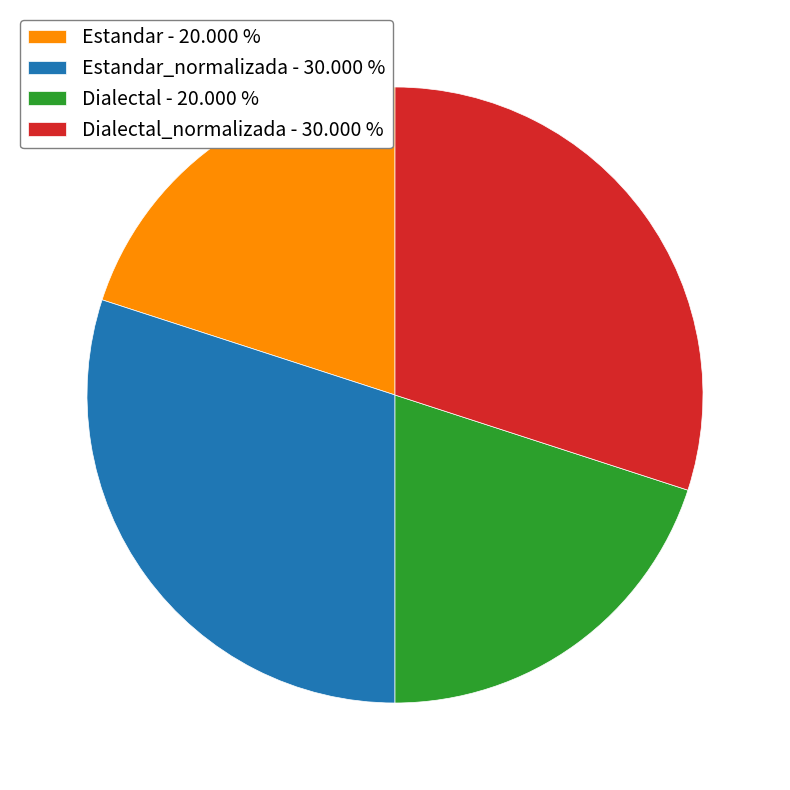

Does any single category account for the majority?

No